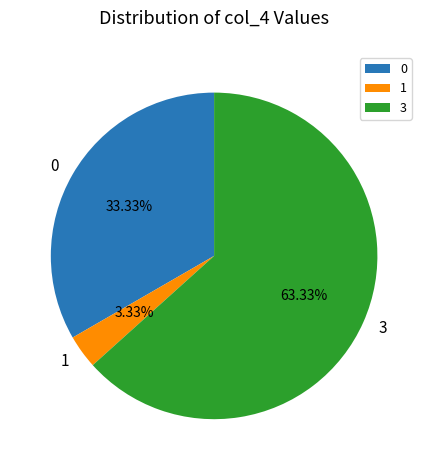

Between 1 and 3, which is larger?

3